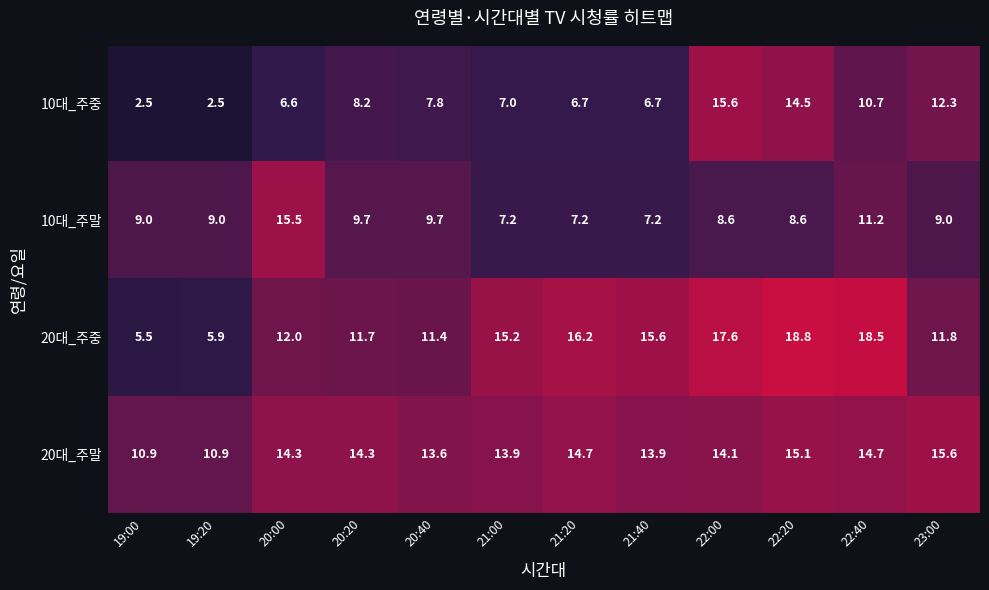

Where does the 10대_주중 series first go above 7?

20:20